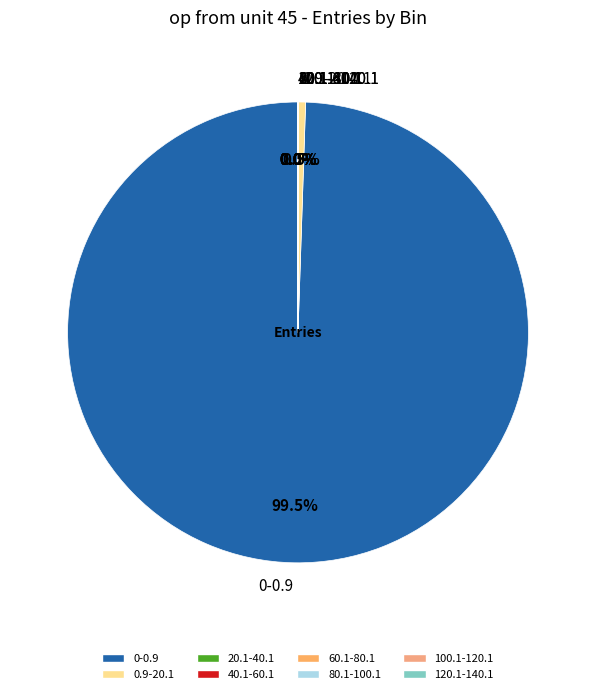

What is the majority slice?

0-0.9